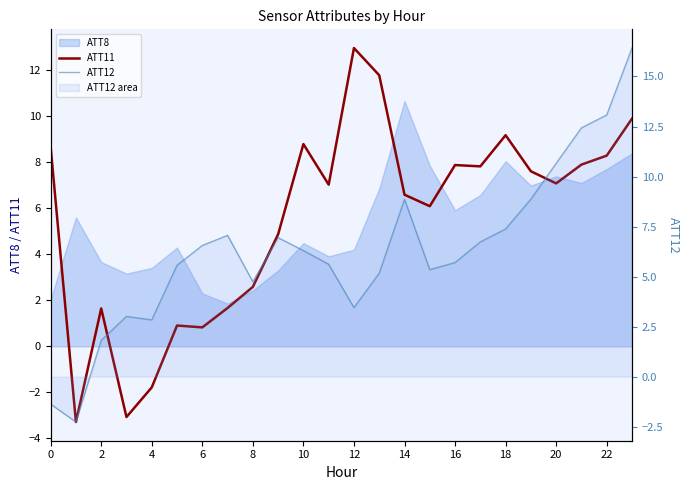

How many lines are shown in the chart?

2